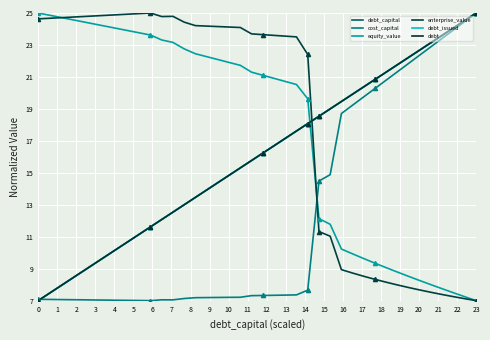

What are all the series names shown in the legend?

debt_capital, cost_capital, equity_value, enterprise_value, debt_issued, debt